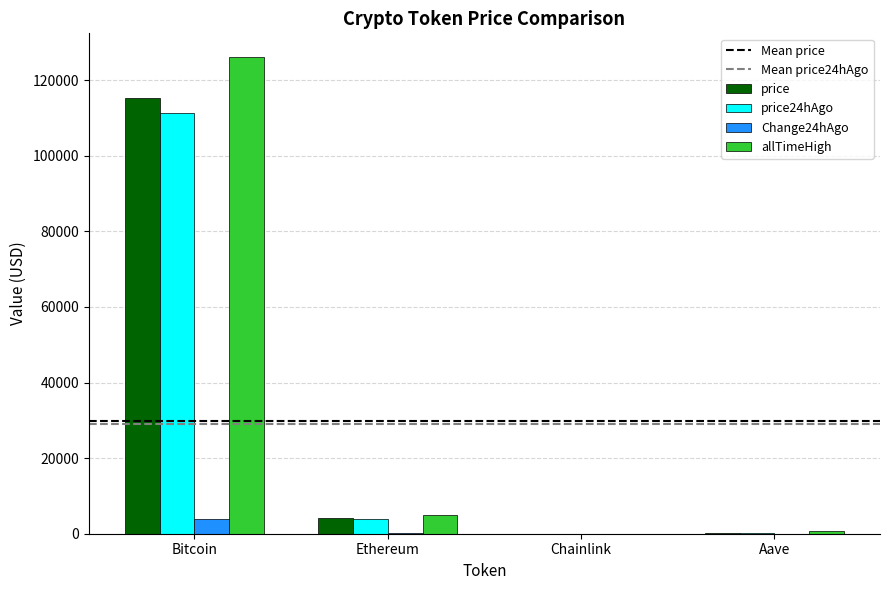

The price24hAgo series shows 111421.0 at Bitcoin. True or false?

True